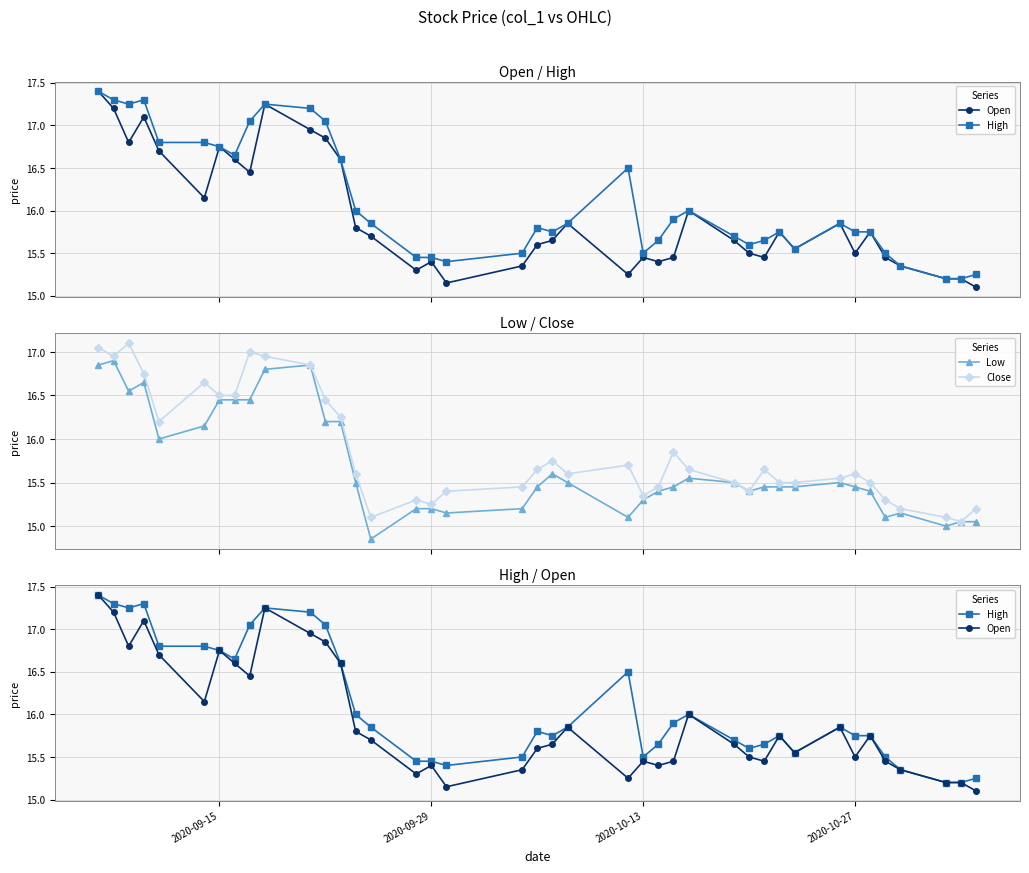

Rank the series by their average value, from lowest to highest.

Low, Close, Open, High